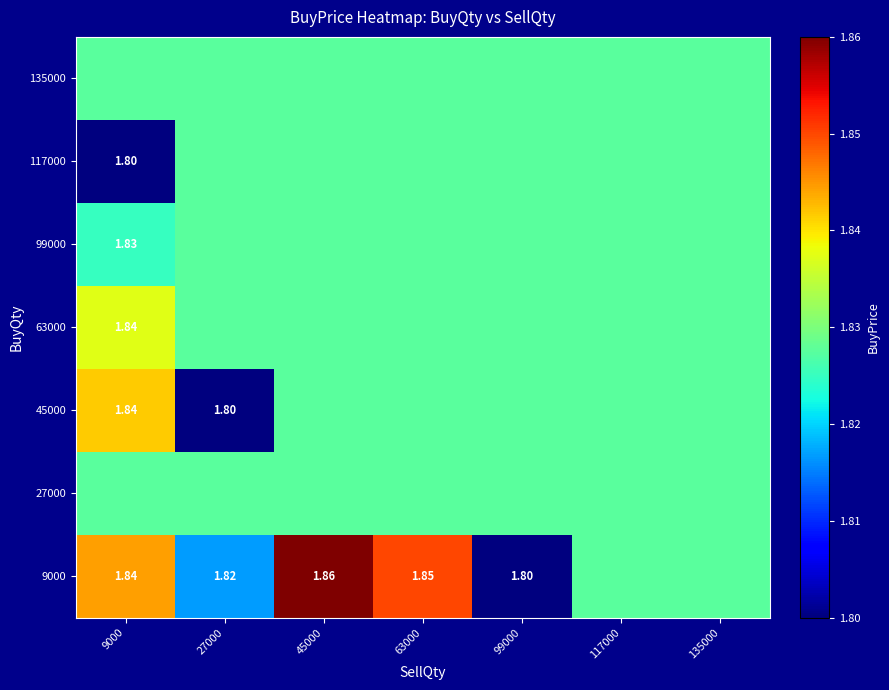

What is the total value across all series at 45000?

12.8